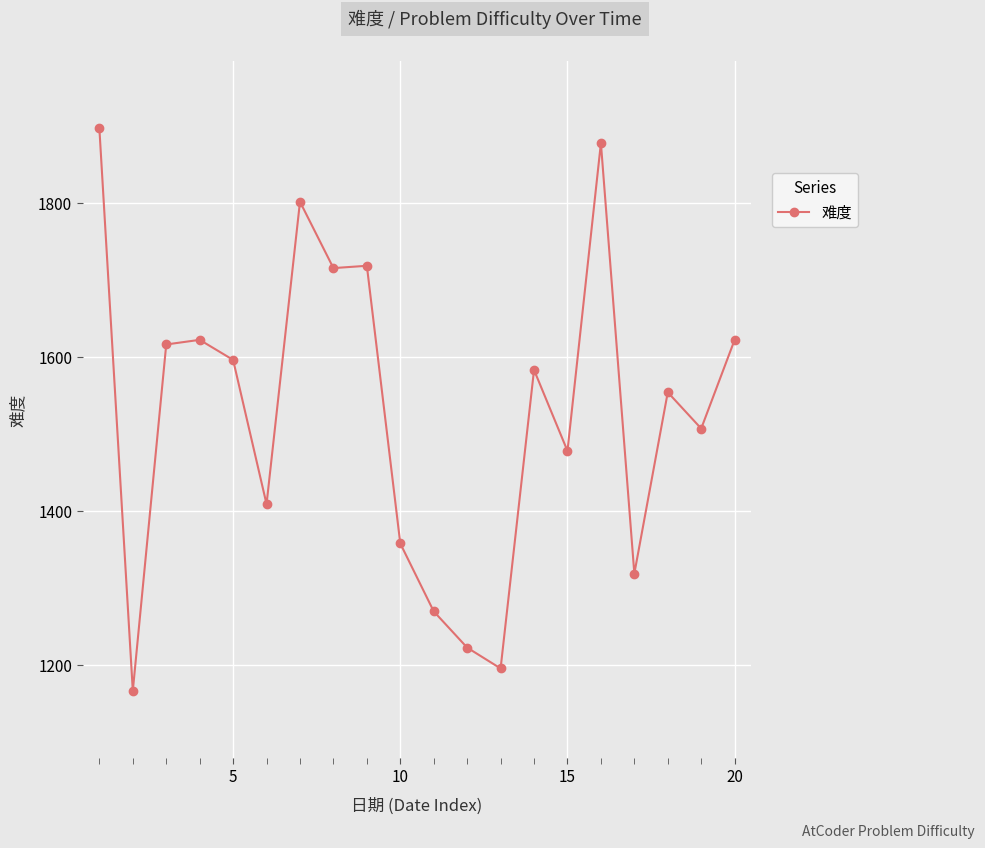

What is the average value?

1526